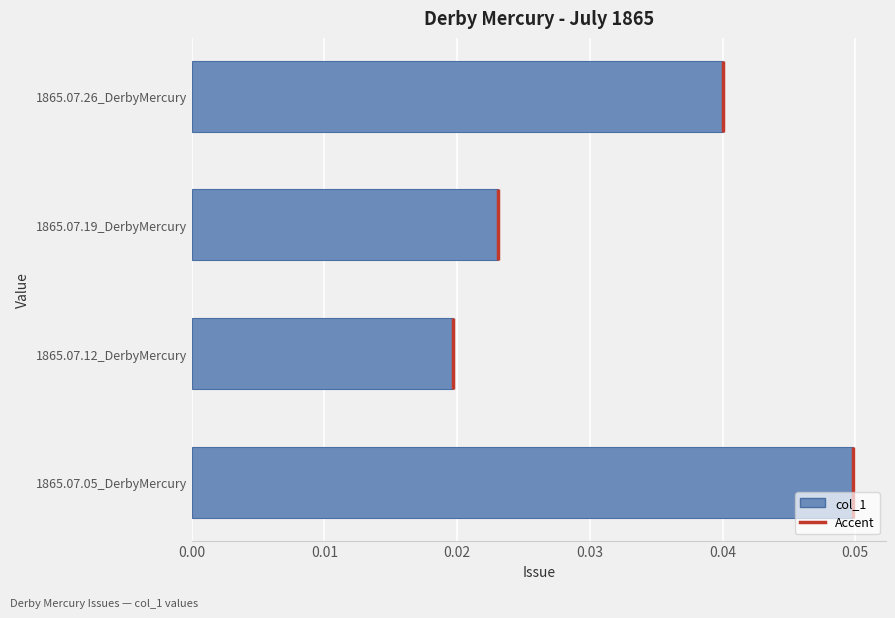

Rank the categories by value from lowest to highest.

1865.07.12_DerbyMercury, 1865.07.19_DerbyMercury, 1865.07.26_DerbyMercury, 1865.07.05_DerbyMercury